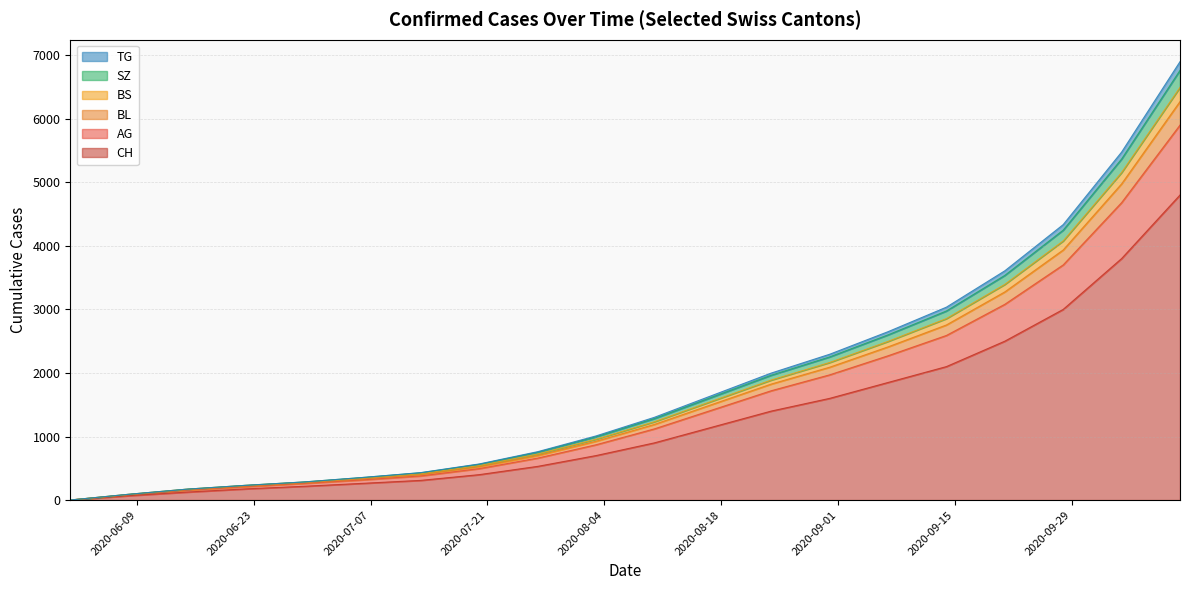

How many lines are shown in the chart?

6